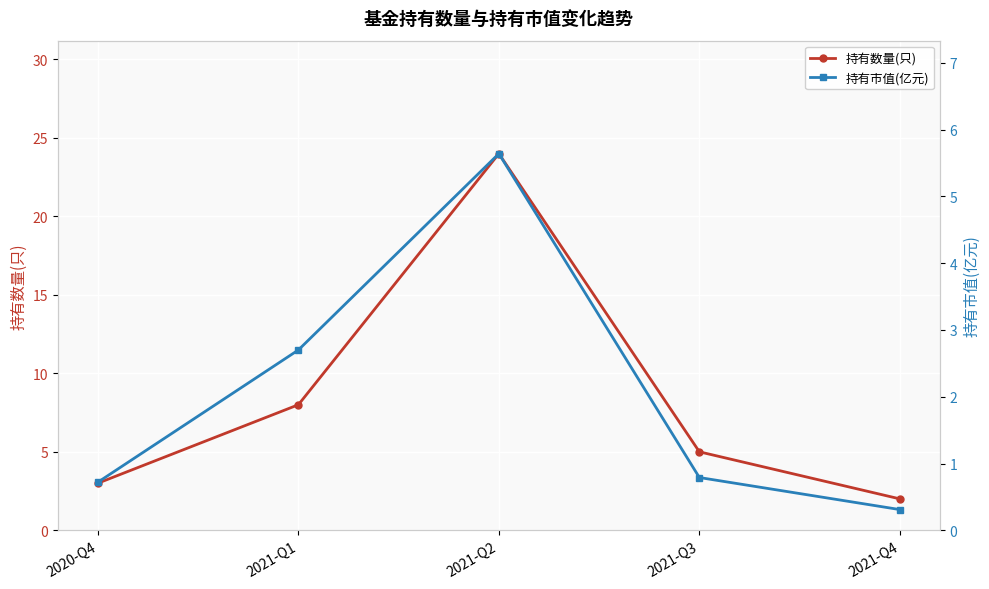

Is it true that 持有数量(只) equals 24.0 at 2021-Q2?

True